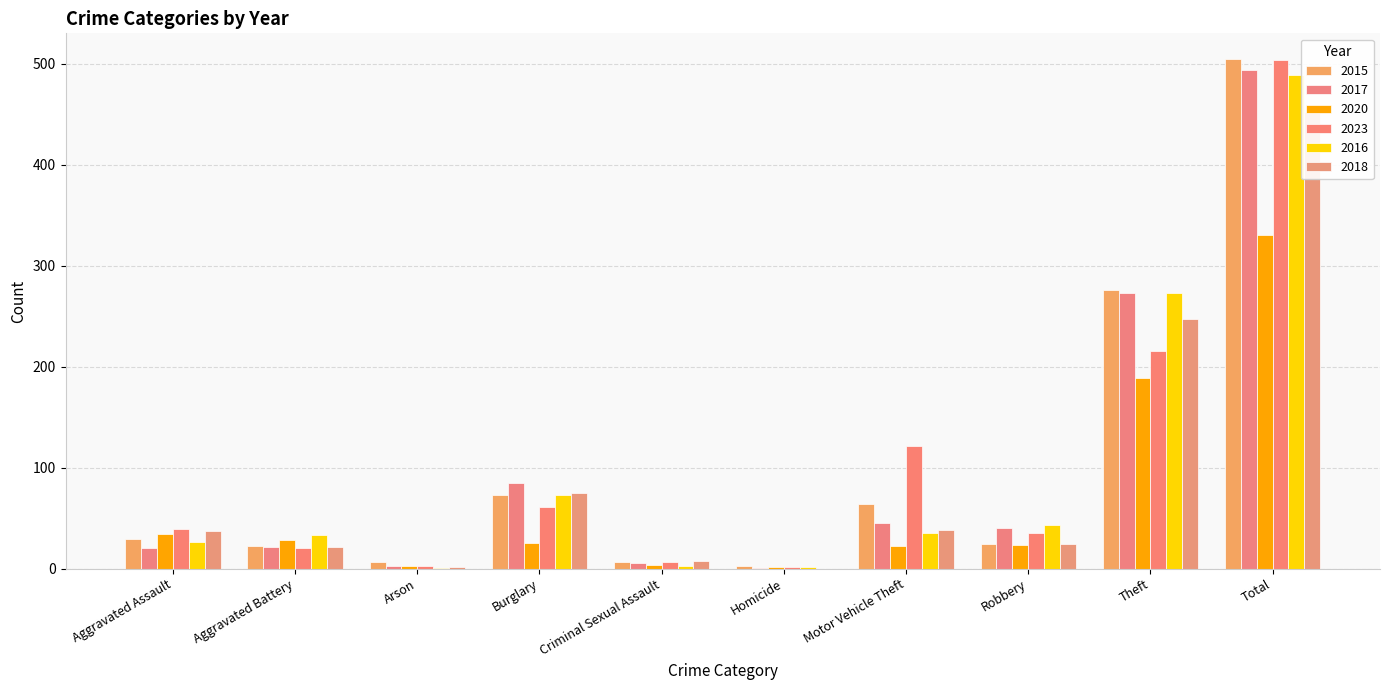

What is the difference between the maximum and minimum values in the 2020 series?

328